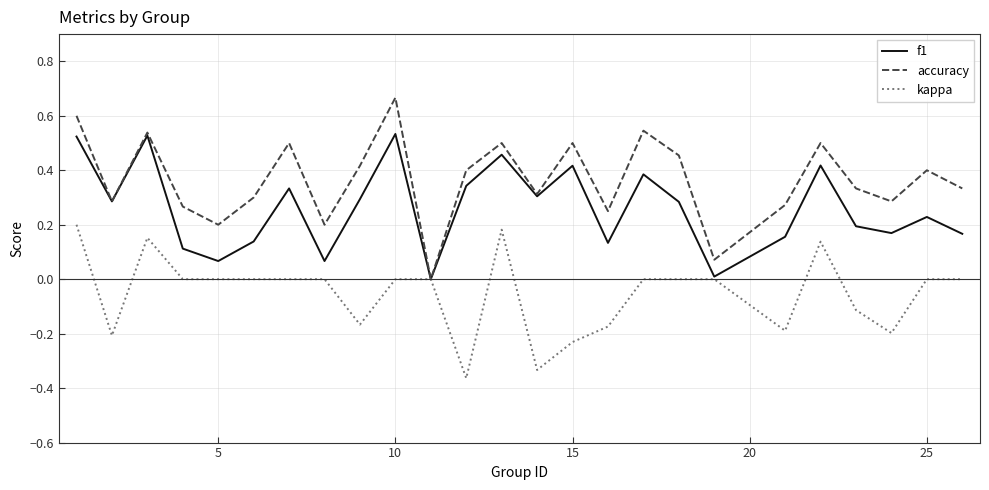

Rank the series by their maximum value, from highest to lowest.

accuracy, f1, kappa